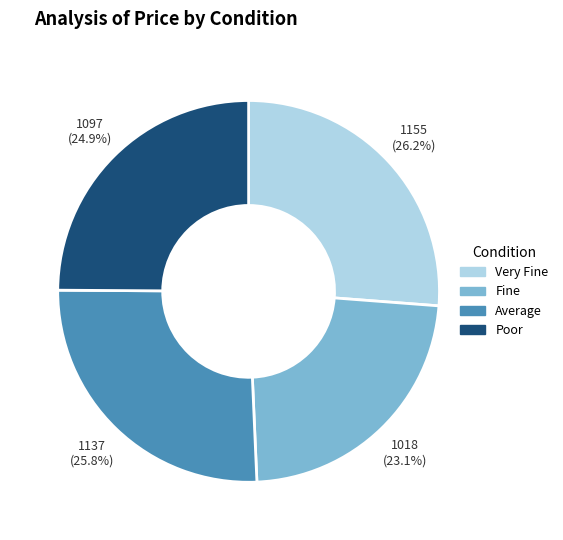

Which category has the smallest portion of the pie?

Fine